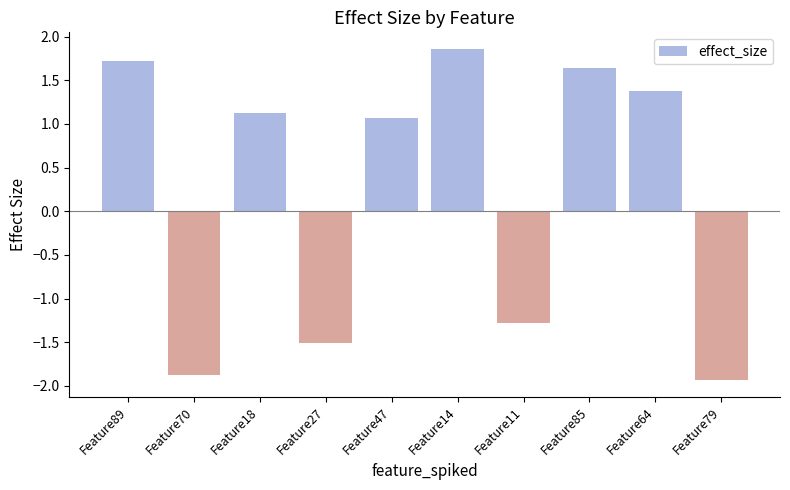

The value at Feature79 is -1.0. True or false?

False